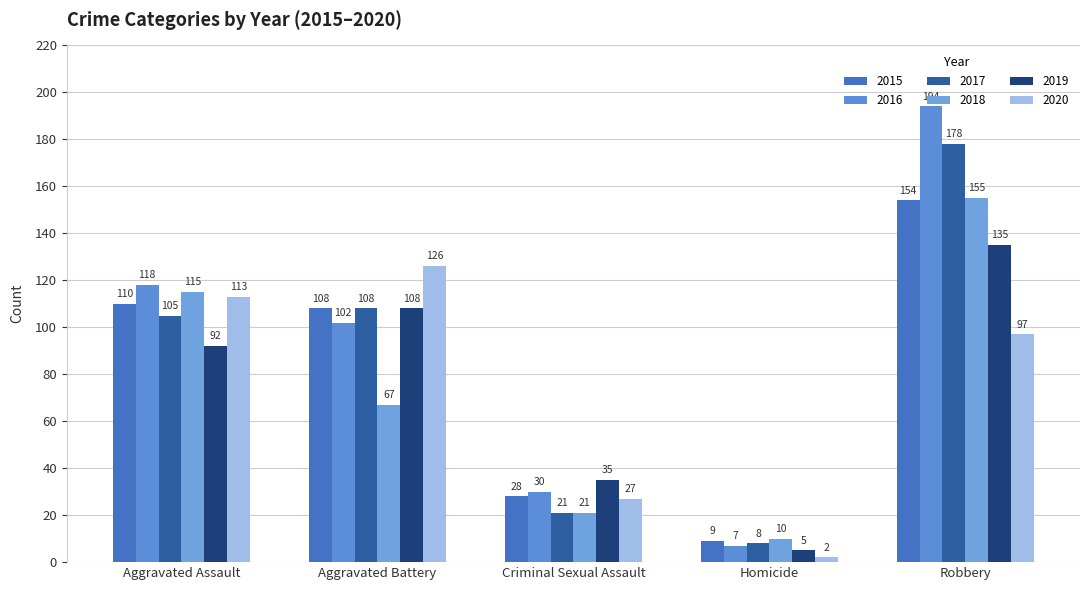

How many series are shown in this chart?

6